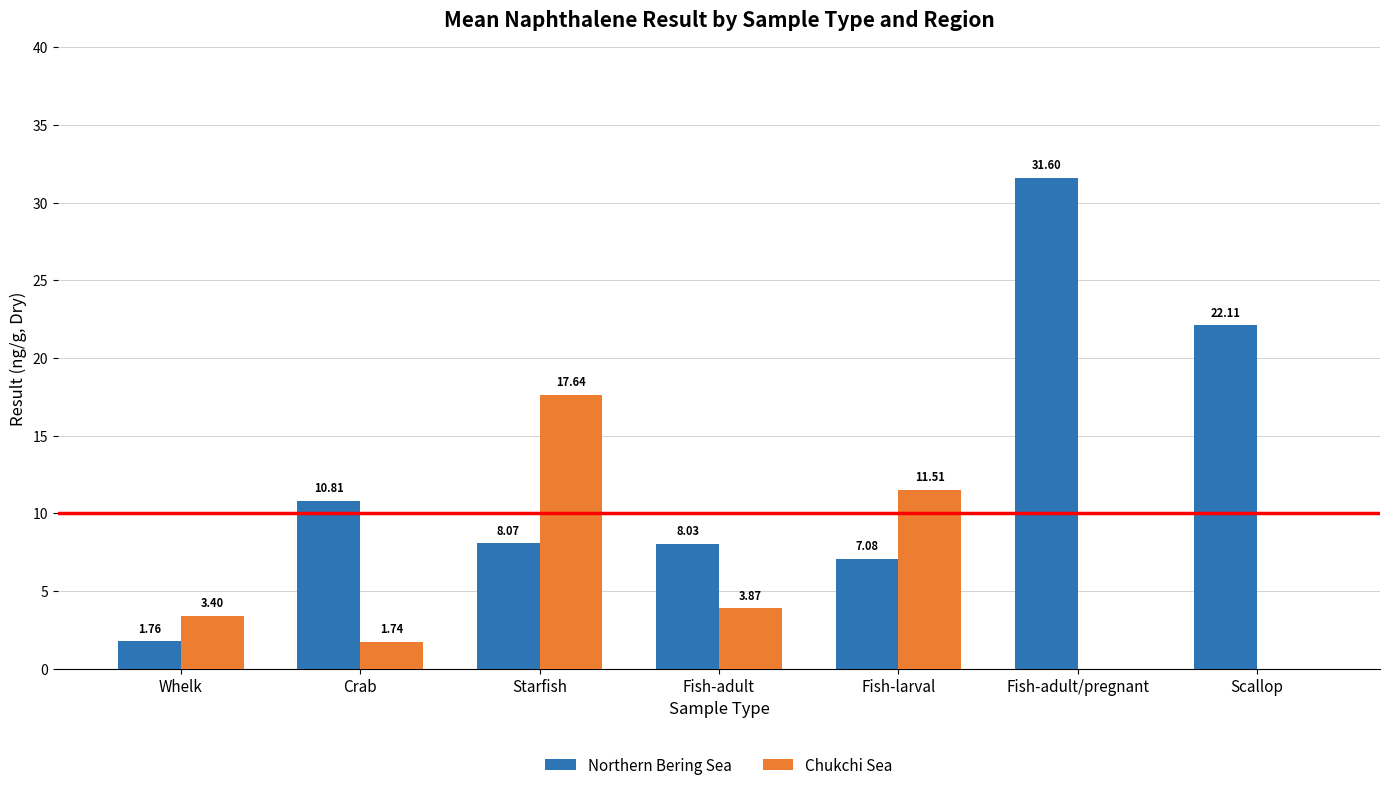

Read the Northern Bering Sea value at Fish-adult.

8.0